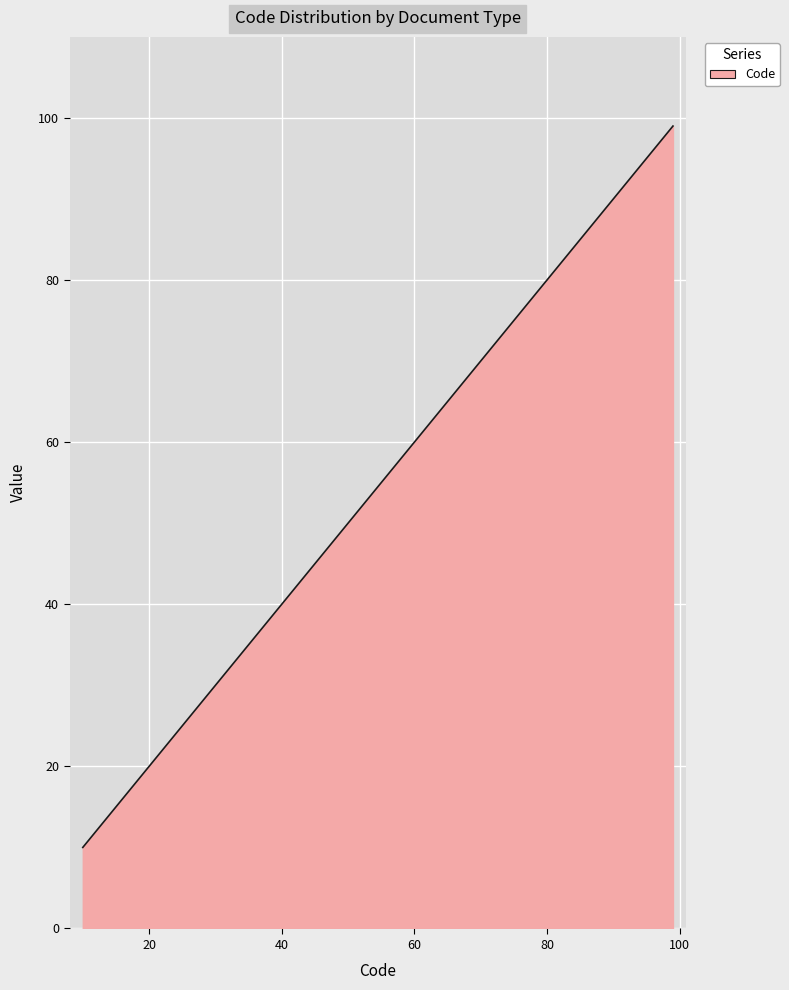

What is the difference between the maximum and minimum values?

89.0